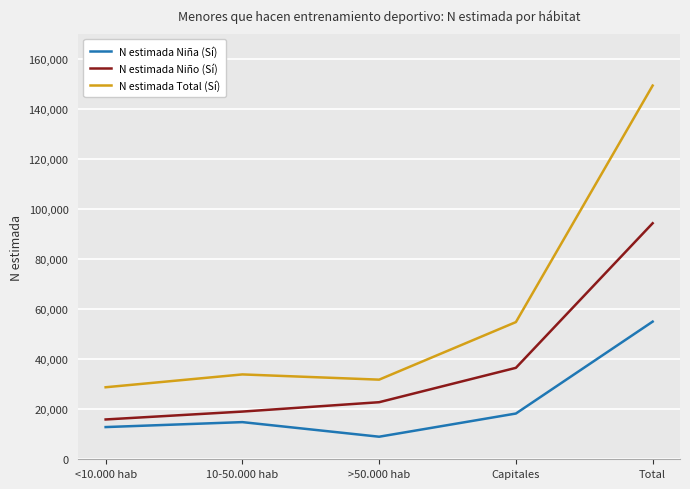

True or false: N estimada Niño (Sí) and N estimada Total (Sí) cross at least once.

False